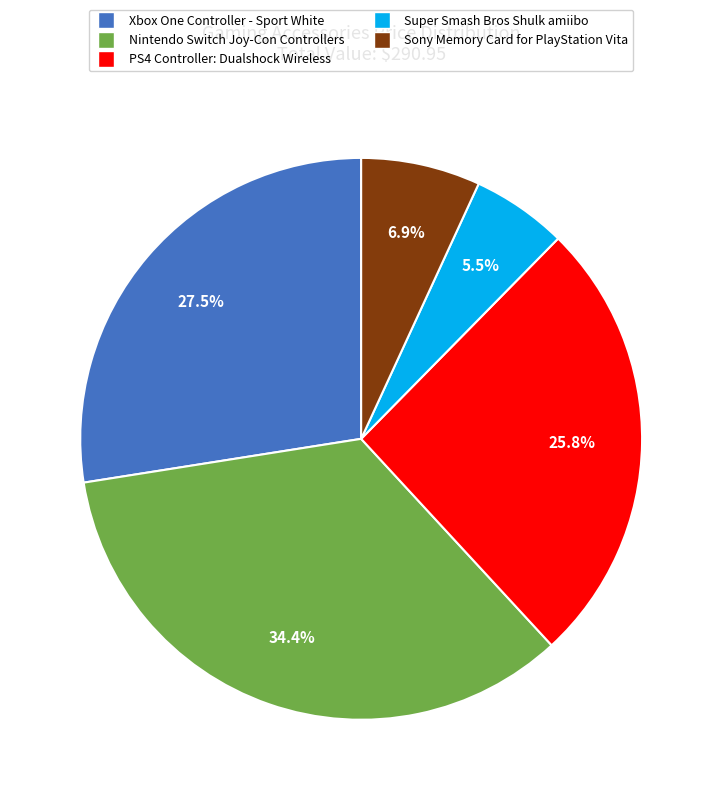

Which has a higher value, Super Smash Bros Shulk amiibo or Xbox One Controller - Sport White?

Xbox One Controller - Sport White